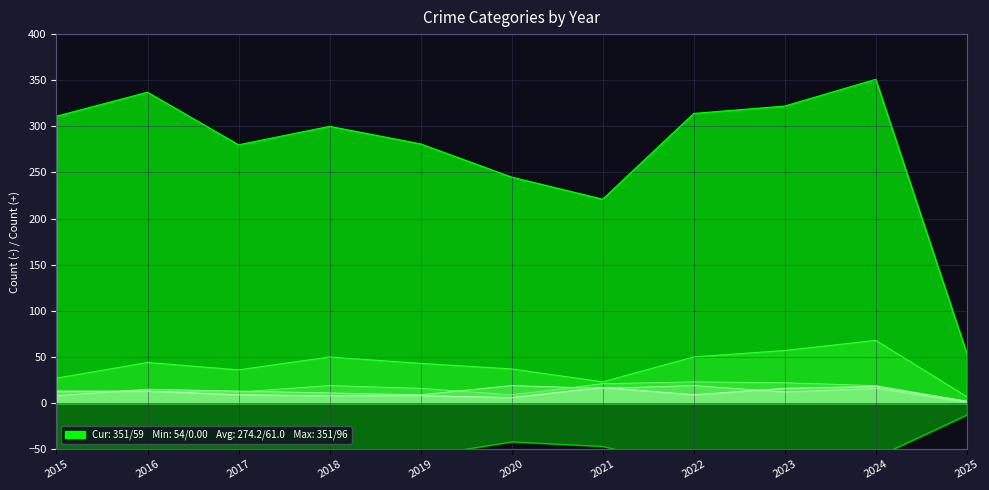

Which series has the largest total across all categories?

Theft